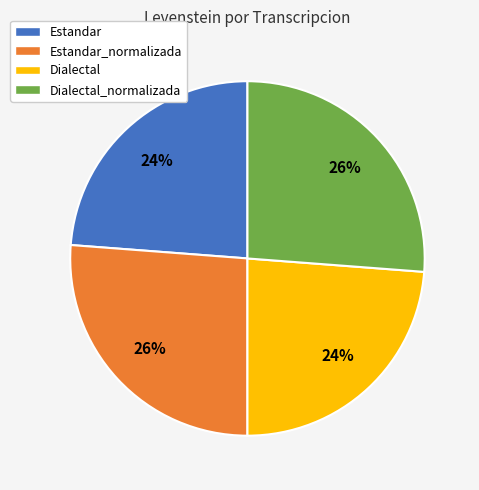

Is there a majority slice in this chart?

No